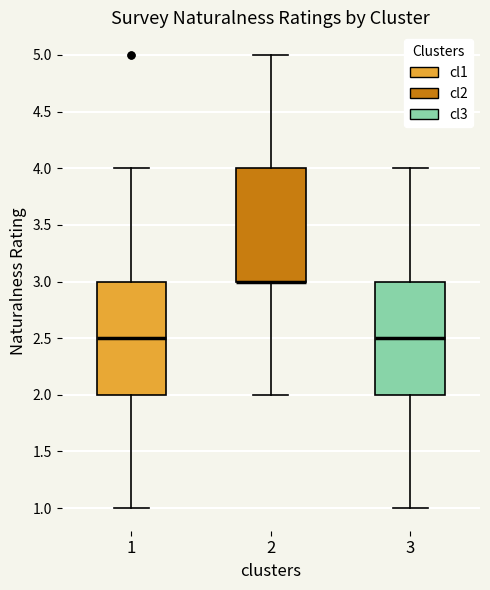

Reading left to right, read every box against the y-axis: the position of its median line, the range the box covers, and the ends of its whiskers. The values are not printed on the chart, so give them approximately, as read against the axis.

1: median 2.5, box 2.0 to 3.0, whiskers 1.0 to 4.0
2: median 3.0 (drawn on the box's lower edge), box 3.0 to 4.0, whiskers 2.0 to 5.0
3: median 2.5, box 2.0 to 3.0, whiskers 1.0 to 4.0